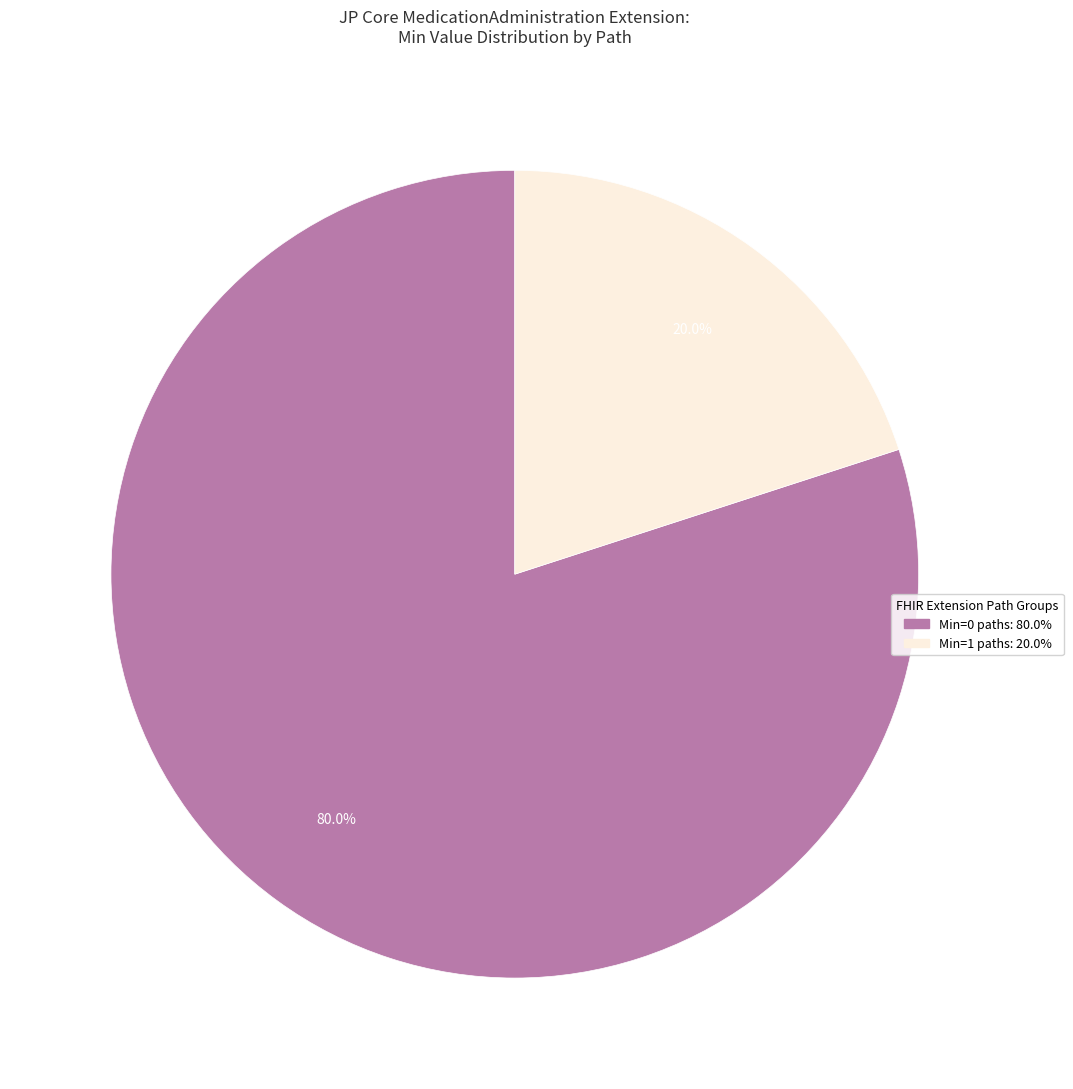

How many slices are in this pie chart?

2